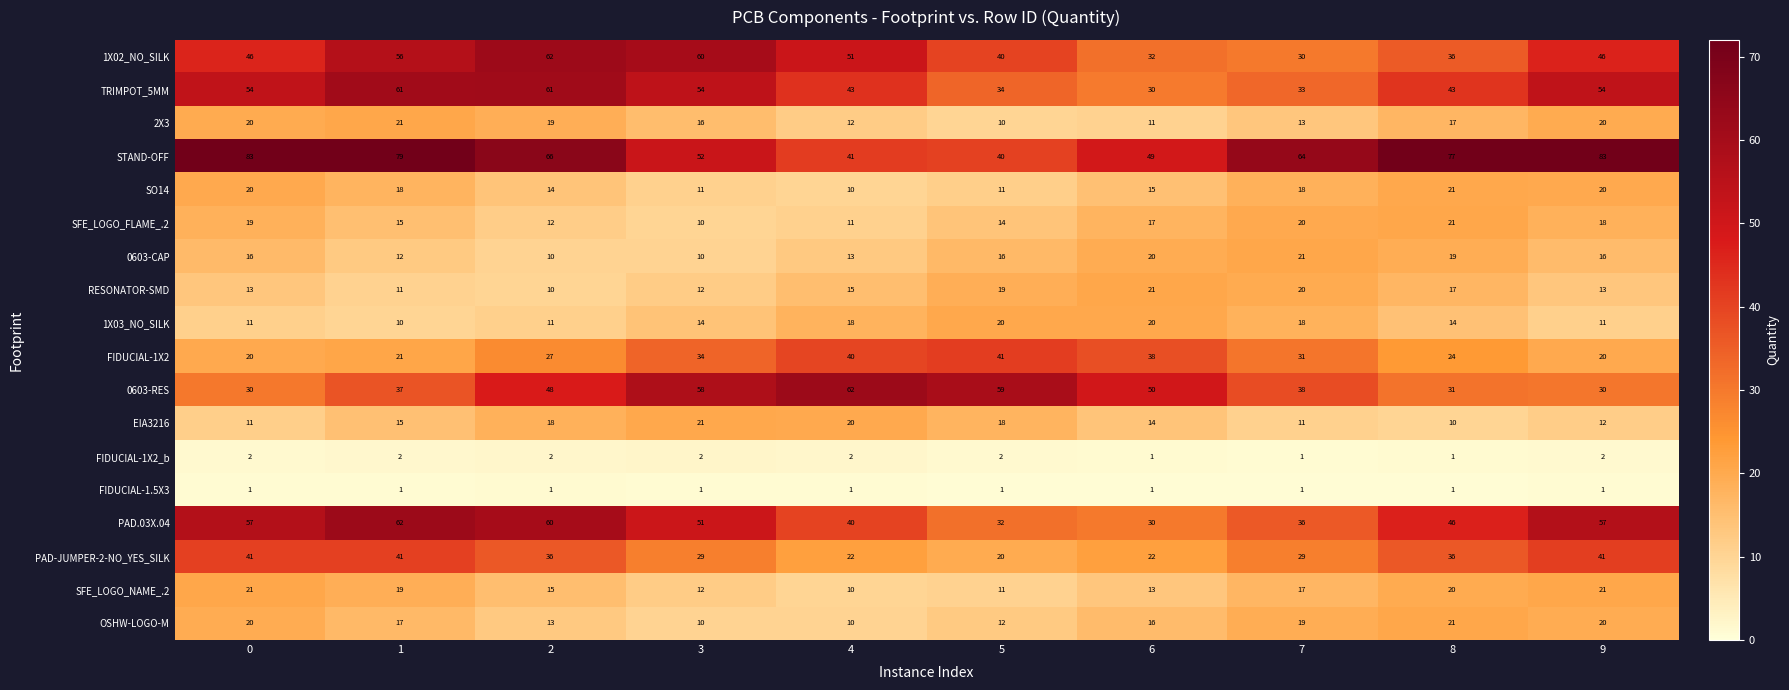

Which series has the largest total across all categories?

STAND-OFF